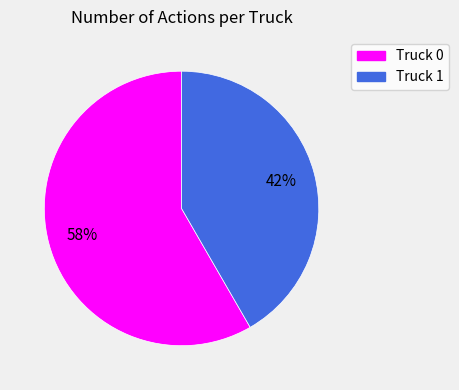

Which category has the biggest portion of the pie?

Truck 0